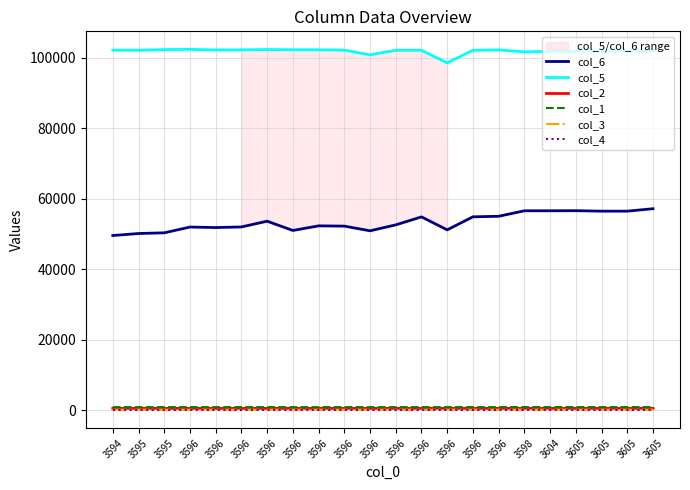

At 3596, list the series in order from smallest to largest.

col_4, col_3, col_2, col_1, col_6, col_5